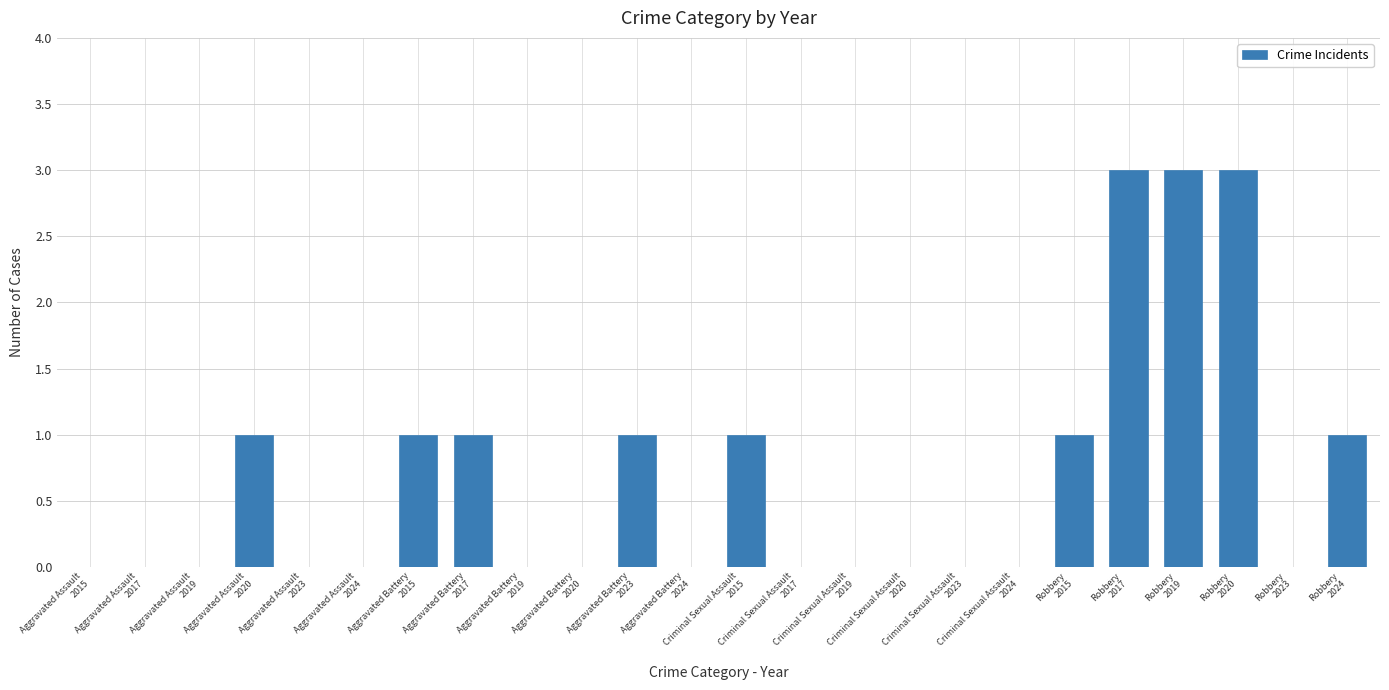

Are the bars horizontal?

No